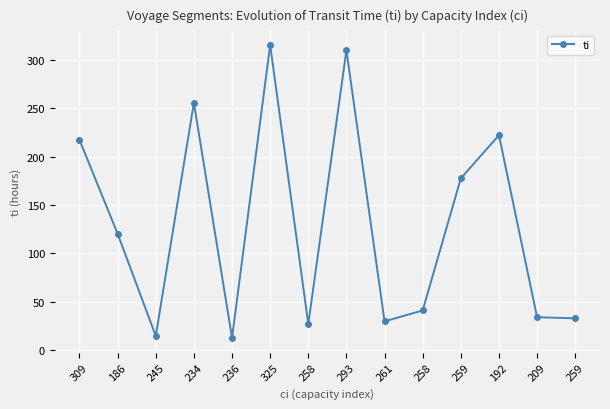

At which category does the chart reach its peak across all series?

325